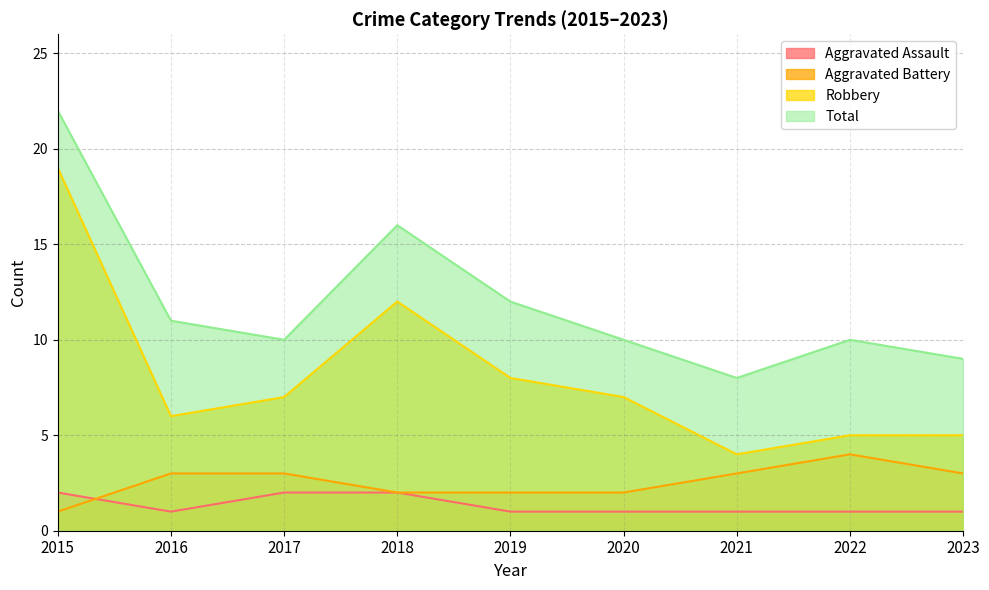

Between 2021 and 2022, which series saw the biggest shift?

Total